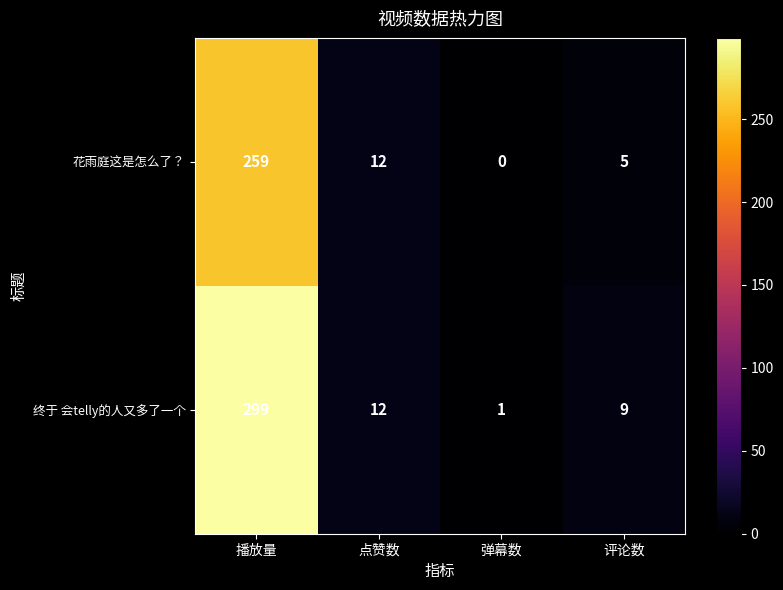

At which label is 终于 会telly的人又多了一个 closest to 150?

点赞数